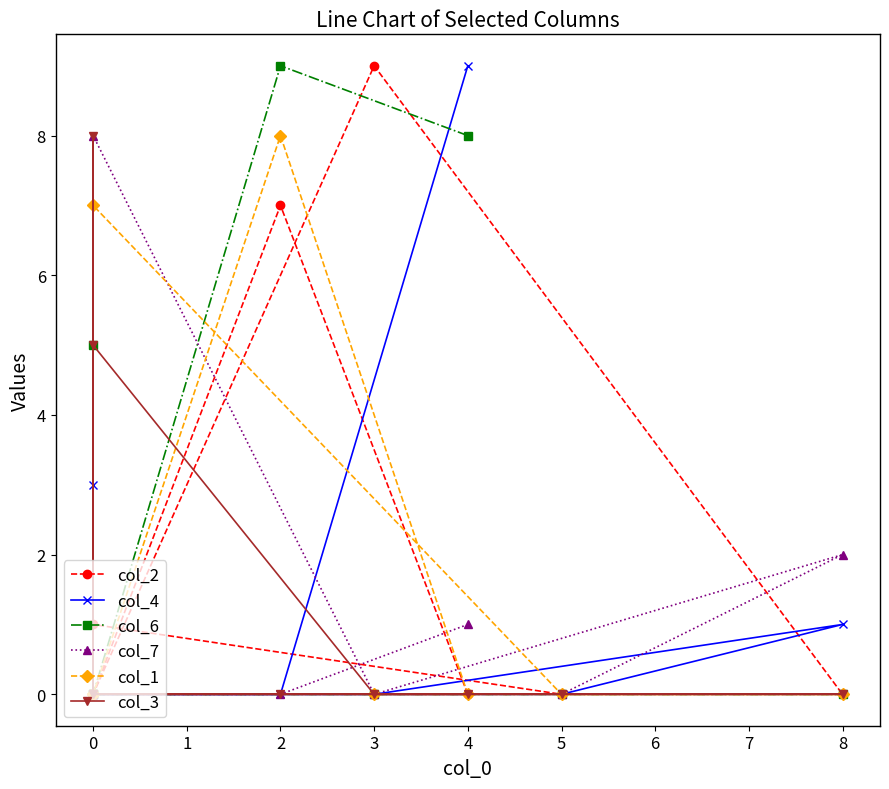

Reading left to right, list all the values displayed in this chart.

col_2: 0	7	0	0	1	0	0	9	0
col_4: 9	0	0	3	0	0	1	0	0
col_6: 8	9	0	5	0	0	0	0	0
col_7: 1	0	0	0	0	0	2	0	8
col_1: 0	8	0	0	7	0	0	0	0
col_3: 0	0	0	8	0	0	0	0	5